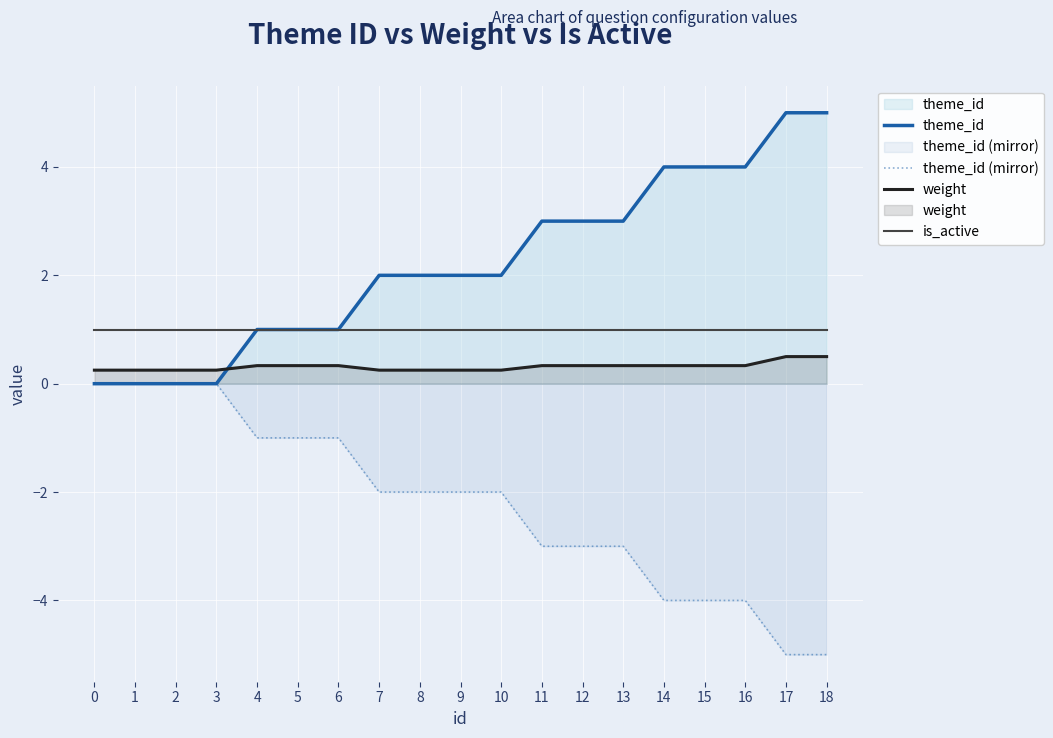

Rank the series by their average value, from highest to lowest.

theme_id, is_active, weight, theme_id (mirror)